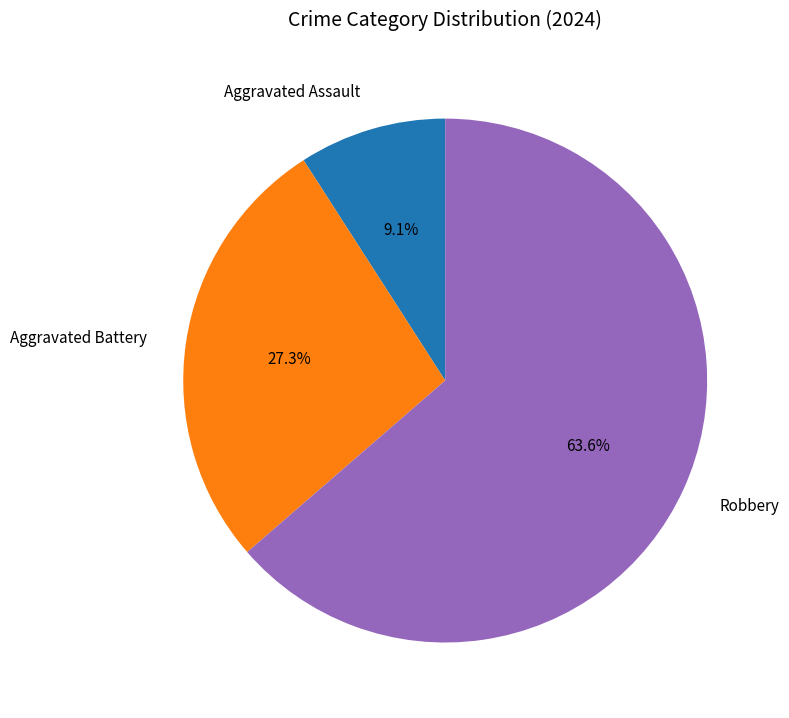

What is the largest slice in the pie chart?

Robbery